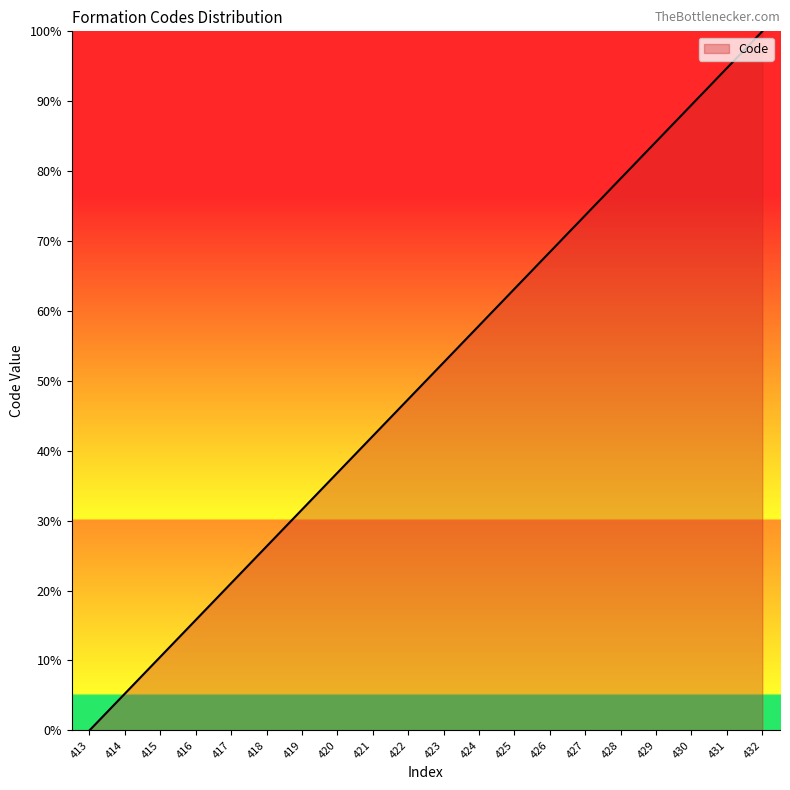

What is the greatest value displayed?

100.0